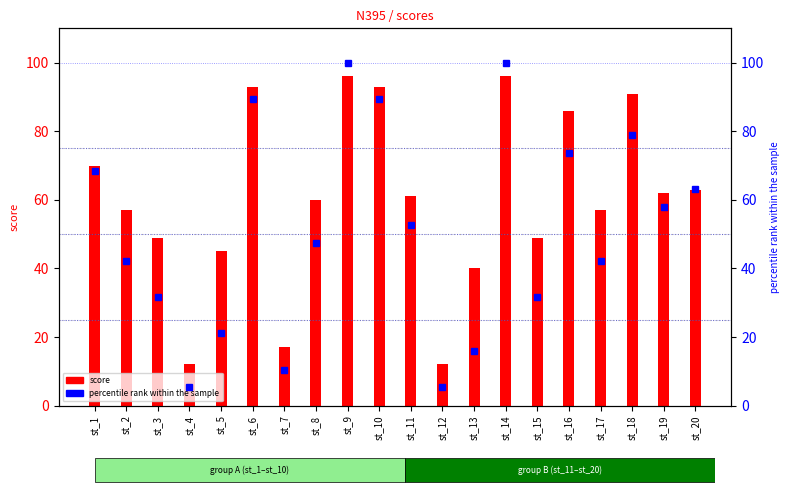

Is it true that score equals 57.0 at st_2?

True